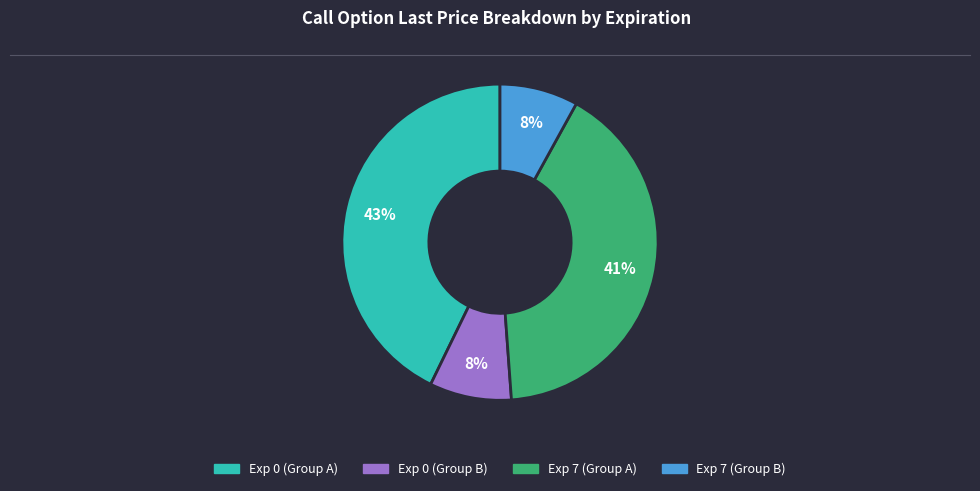

Is there a majority slice in this chart?

No